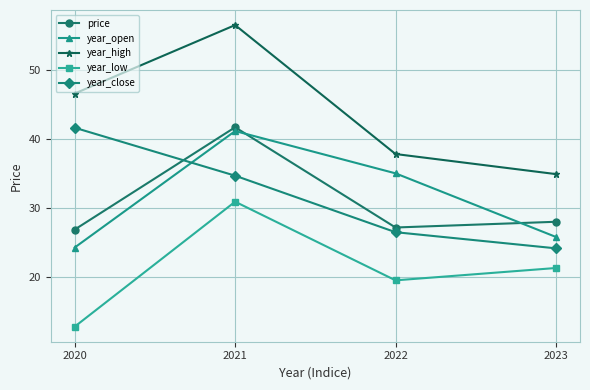

What is the minimum value shown in the chart?

12.9